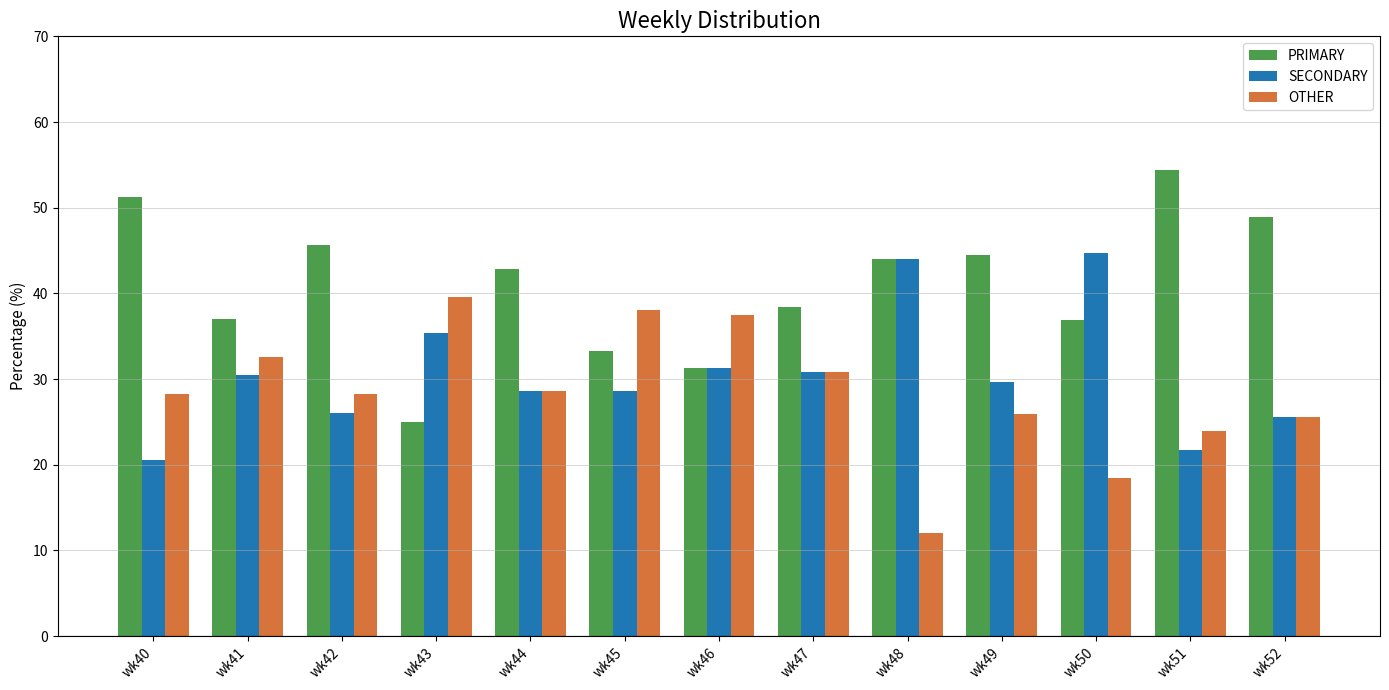

Rank the series by their maximum value, from lowest to highest.

OTHER, SECONDARY, PRIMARY